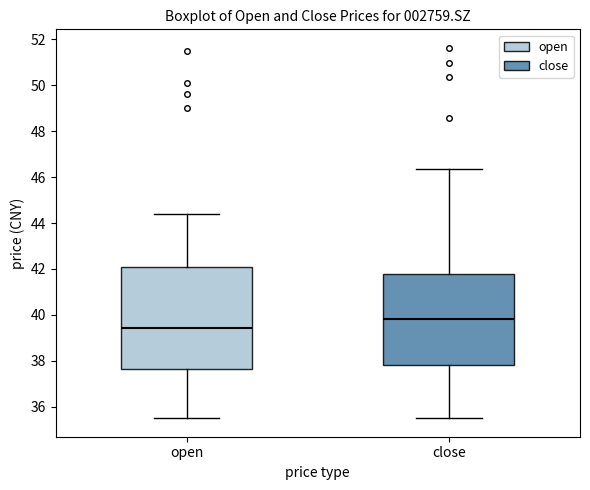

Where is the lower edge of the box for open on the y-axis? The values are not printed on the chart, so give them approximately, as read against the axis.

37.6